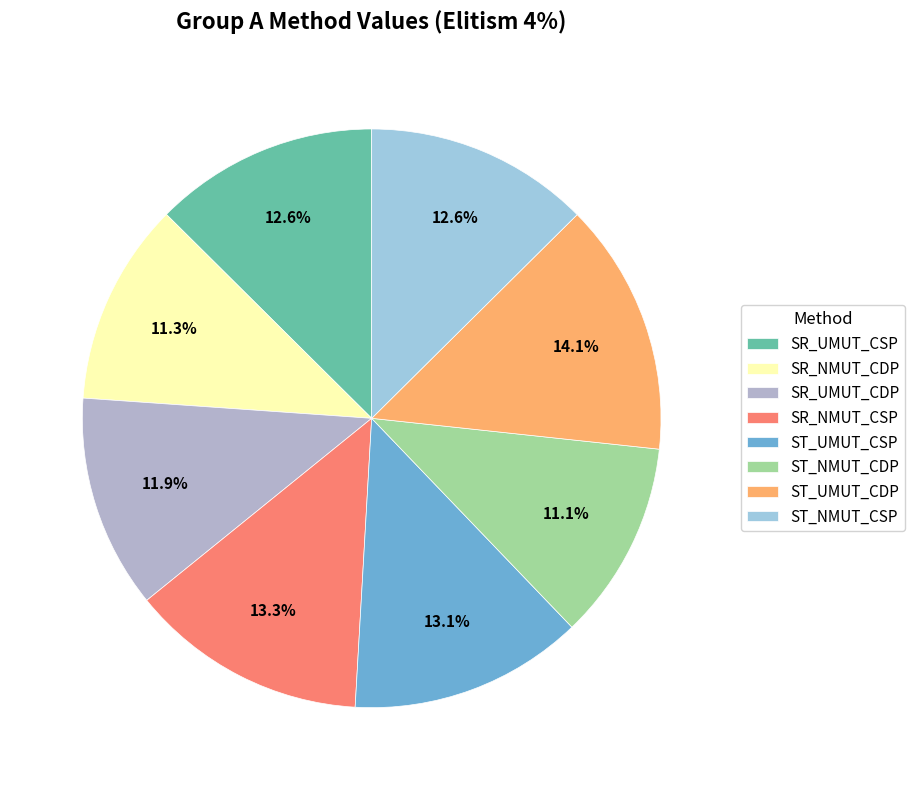

To the nearest percent, what percentage of the pie is SR_UMUT_CDP?

12%